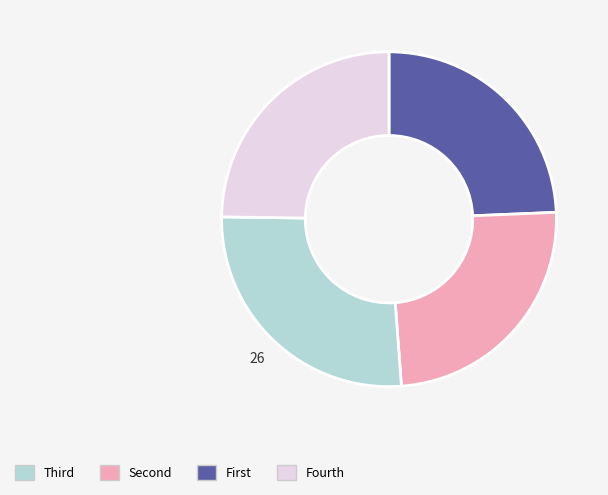

Is there a majority slice in this chart?

No